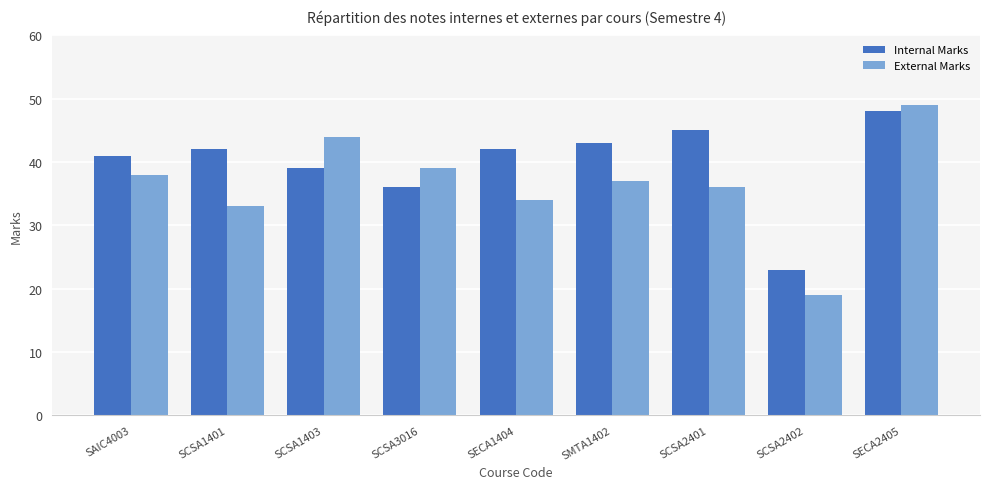

Where is External Marks nearest to the value 34?

SECA1404